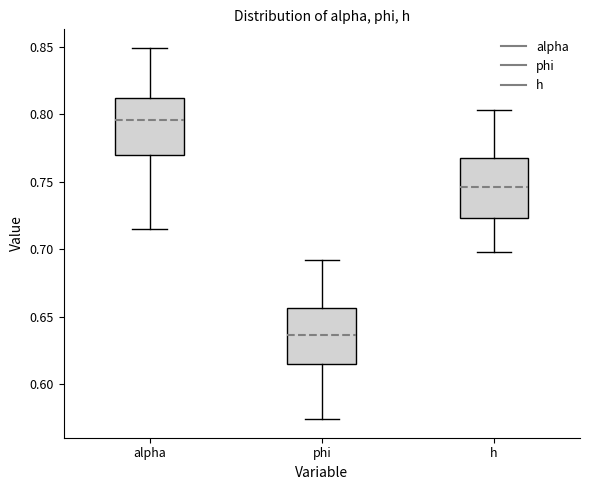

Reading left to right, transcribe this box plot: for each box, give where its median line is, the range the box spans, and where its two whiskers end, as read against the y-axis. The values are not printed on the chart, so give them approximately, as read against the axis.

alpha: median 0.795, box 0.770 to 0.810, whiskers 0.715 to 0.850
phi: median 0.635, box 0.615 to 0.655, whiskers 0.575 to 0.690
h: median 0.745, box 0.725 to 0.770, whiskers 0.700 to 0.805